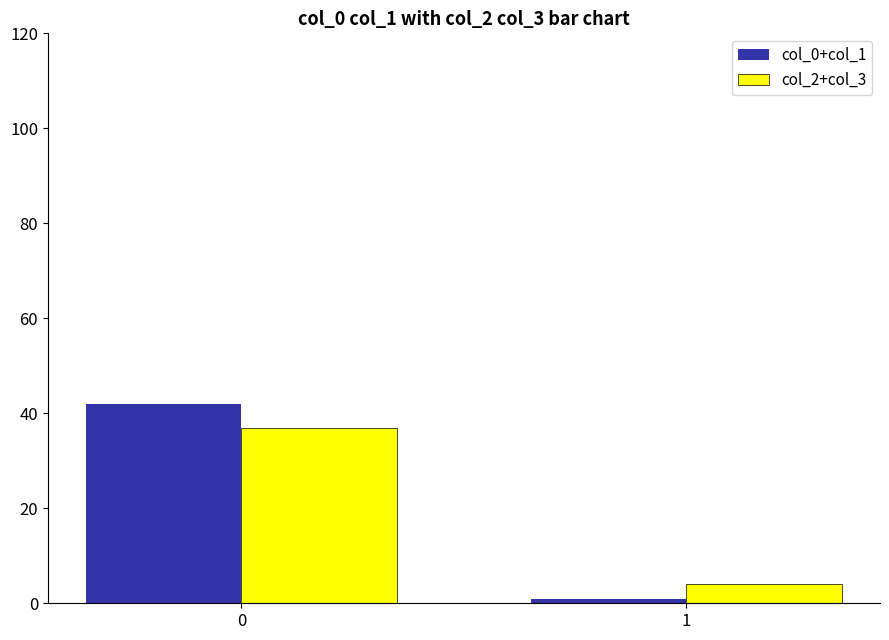

Which label corresponds to the smallest value in the chart?

1